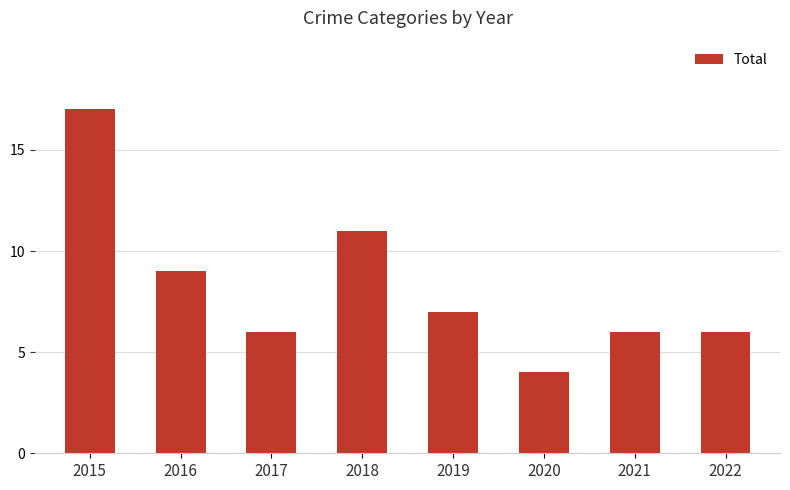

Reading left to right, extract all data points from this chart.

2015=17	2016=9	2017=6	2018=11	2019=7	2020=4	2021=6	2022=6